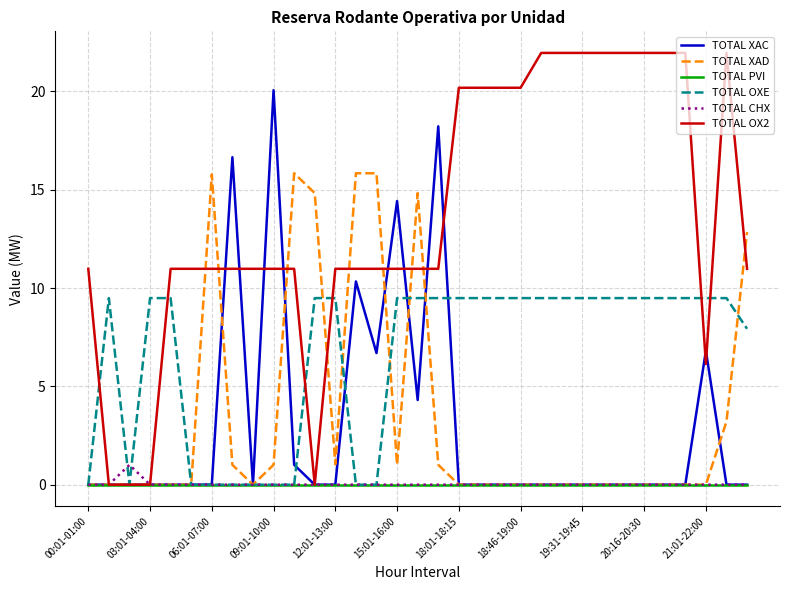

What is the maximum value shown in the chart?

22.0